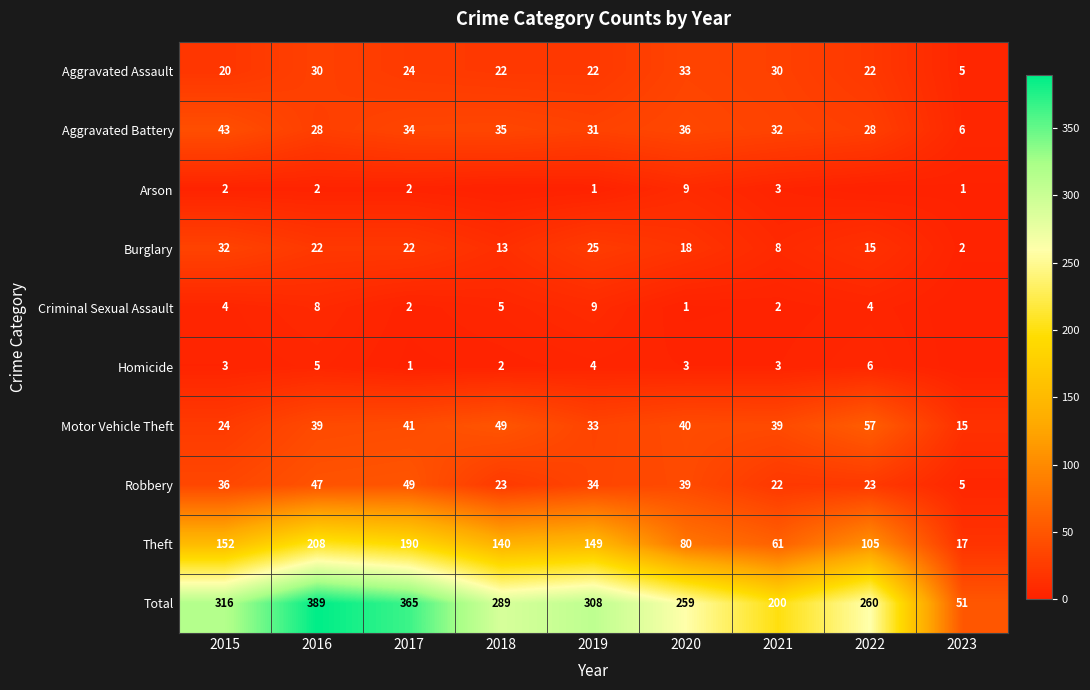

What is the average value of the Total series?

271